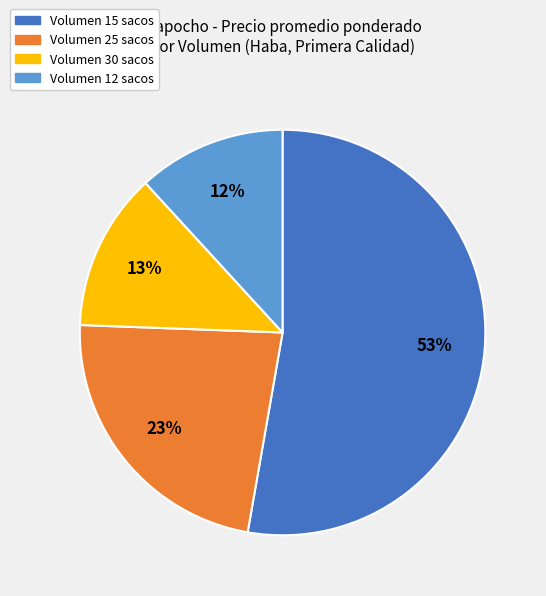

To the nearest percent, what is the difference between the largest and smallest slice percentages?

41%